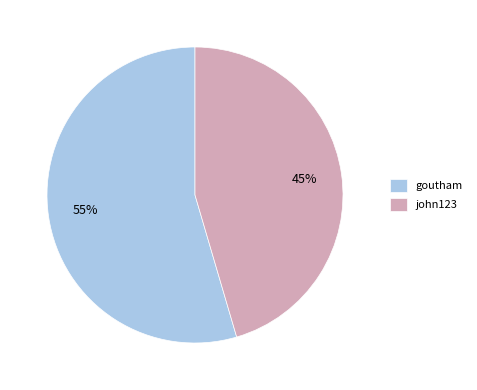

To the nearest percent, what percentage of the pie is john123?

45%